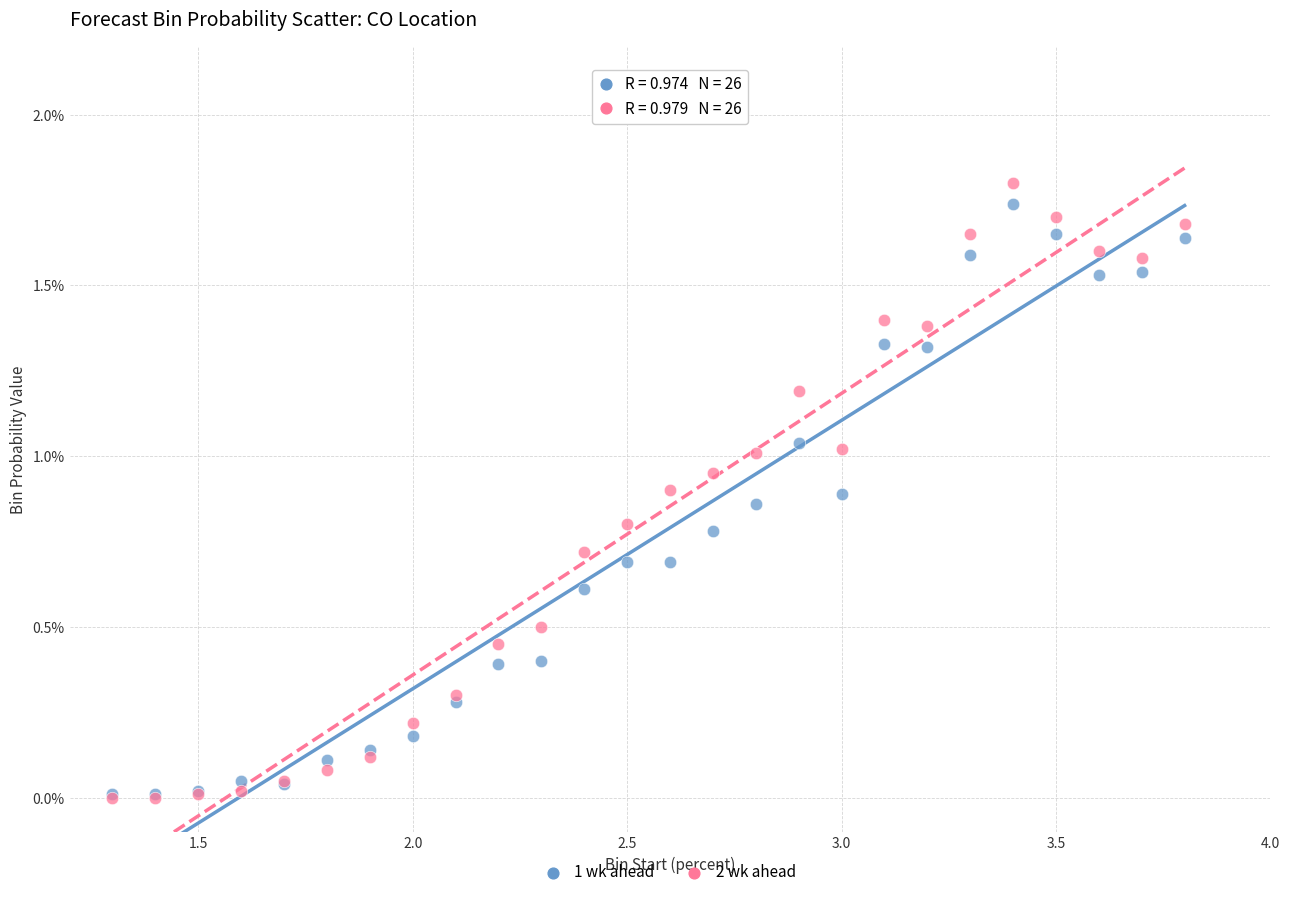

What are all the series names shown in the legend?

1 wk ahead, 2 wk ahead